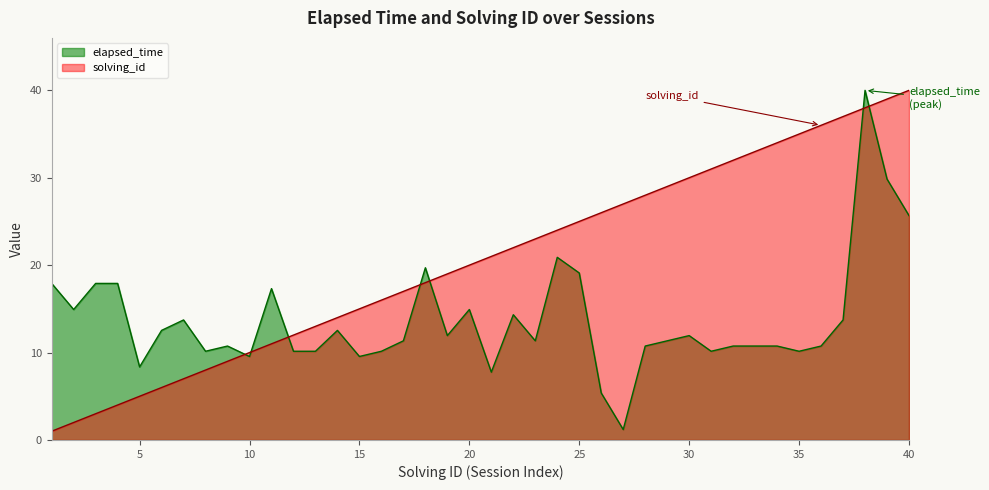

Reading left to right, what are all the values shown in this chart?

elapsed_time: 17.9	14.9	17.9	17.9	8.4	12.5	13.7	10.1	10.7	9.6	17.3	10.1	10.1	12.5	9.6	10.1	11.3	19.7	11.9	14.9	7.8	14.3	11.3	20.9	19.1	5.4	1.2	10.7	11.3	11.9	10.1	10.7	10.7	10.7	10.1	10.7	13.7	40.0	29.9	25.7
solving_id: 1.0	2.0	3.0	4.0	5.0	6.0	7.0	8.0	9.0	10.0	11.0	12.0	13.0	14.0	15.0	16.0	17.0	18.0	19.0	20.0	21.0	22.0	23.0	24.0	25.0	26.0	27.0	28.0	29.0	30.0	31.0	32.0	33.0	34.0	35.0	36.0	37.0	38.0	39.0	40.0